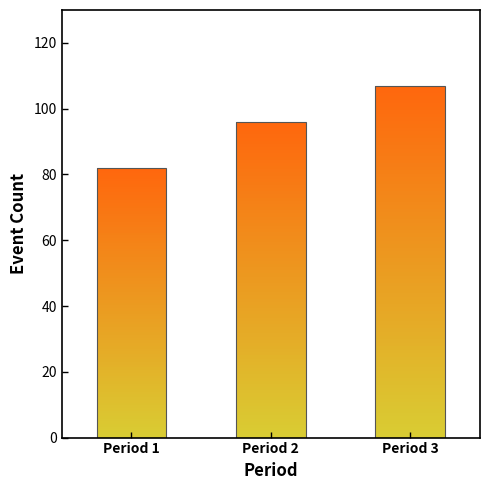

Reading right to left, transcribe all the data shown in this chart.

Period 3=107	Period 2=96	Period 1=82